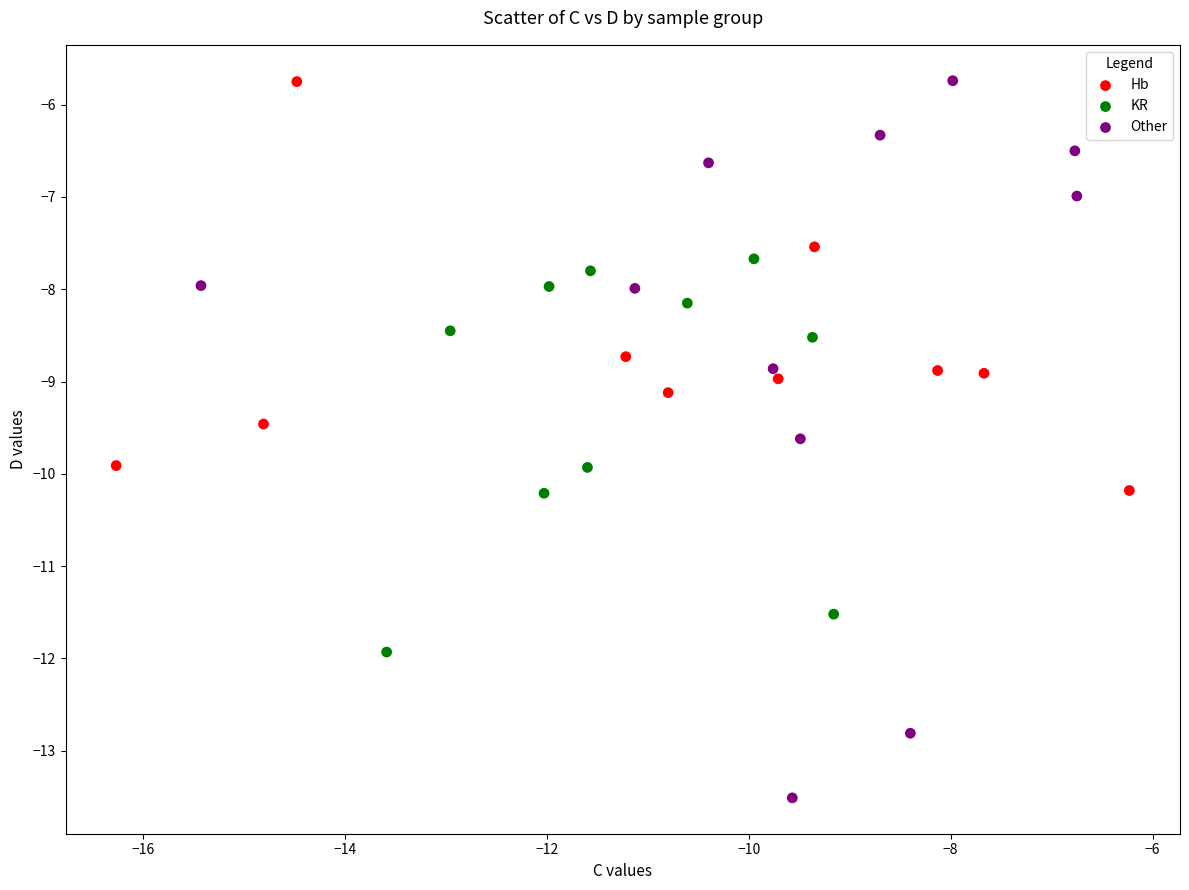

Which series has the widest spread of Y values?

Other